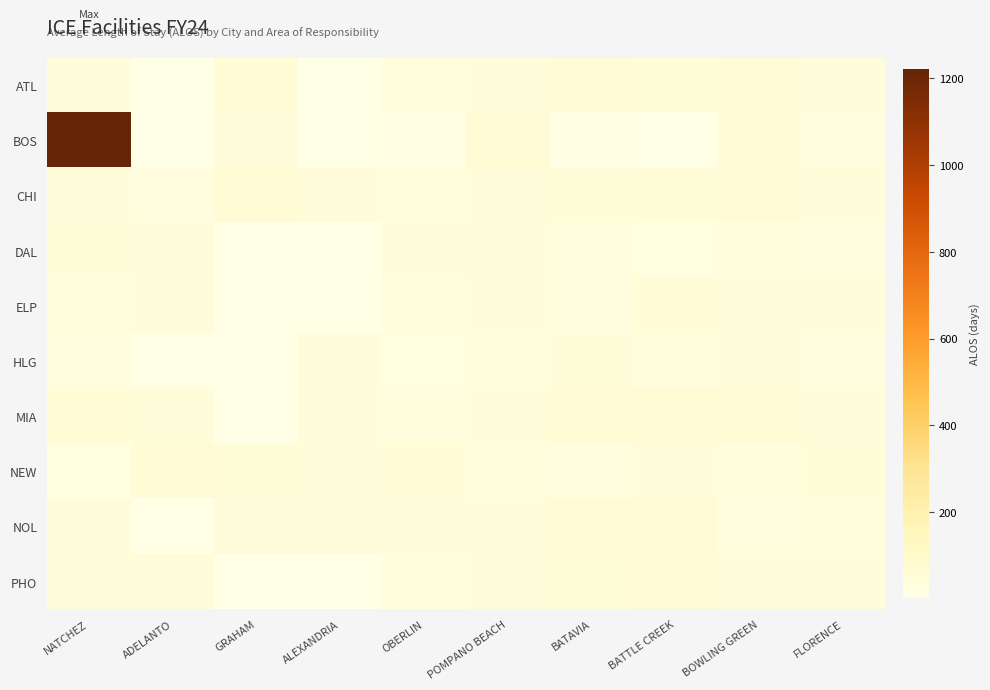

Reading left to right, transcribe all the data shown in this chart.

ATL: NATCHEZ=39.7	ADELANTO=5.0	GRAHAM=54.5	ALEXANDRIA=1.7	OBERLIN=36.1	POMPANO BEACH=40.4	BATAVIA=61.1	BATTLE CREEK=53.7	BOWLING GREEN=59.6	FLORENCE=48.9
BOS: NATCHEZ=1222.0	ADELANTO=3.8	GRAHAM=41.8	ALEXANDRIA=2.4	OBERLIN=10.5	POMPANO BEACH=62.2	BATAVIA=6.3	BATTLE CREEK=5.3	BOWLING GREEN=55.4	FLORENCE=27.5
CHI: NATCHEZ=40.5	ADELANTO=29.1	GRAHAM=64.6	ALEXANDRIA=41.7	OBERLIN=38.0	POMPANO BEACH=48.9	BATAVIA=50.2	BATTLE CREEK=53.7	BOWLING GREEN=59.6	FLORENCE=41.3
DAL: NATCHEZ=50.2	ADELANTO=41.3	GRAHAM=1.5	ALEXANDRIA=3.9	OBERLIN=41.8	POMPANO BEACH=47.1	BATAVIA=29.7	BATTLE CREEK=16.9	BOWLING GREEN=37.3	FLORENCE=29.7
ELP: NATCHEZ=37.3	ADELANTO=41.7	GRAHAM=3.1	ALEXANDRIA=1.3	OBERLIN=38.0	POMPANO BEACH=40.5	BATAVIA=29.1	BATTLE CREEK=55.4	BOWLING GREEN=48.9	FLORENCE=41.7
HLG: NATCHEZ=29.7	ADELANTO=3.9	GRAHAM=1.5	ALEXANDRIA=41.3	OBERLIN=16.9	POMPANO BEACH=37.3	BATAVIA=50.2	BATTLE CREEK=38.0	BOWLING GREEN=40.5	FLORENCE=29.1
MIA: NATCHEZ=54.5	ADELANTO=40.4	GRAHAM=3.1	ALEXANDRIA=41.8	OBERLIN=36.1	POMPANO BEACH=40.5	BATAVIA=61.1	BATTLE CREEK=64.6	BOWLING GREEN=59.6	FLORENCE=48.9
NEW: NATCHEZ=16.9	ADELANTO=61.1	GRAHAM=53.7	ALEXANDRIA=40.4	OBERLIN=54.5	POMPANO BEACH=36.1	BATAVIA=29.1	BATTLE CREEK=41.7	BOWLING GREEN=37.3	FLORENCE=50.2
NOL: NATCHEZ=39.7	ADELANTO=3.8	GRAHAM=41.8	ALEXANDRIA=40.5	OBERLIN=41.3	POMPANO BEACH=48.9	BATAVIA=64.6	BATTLE CREEK=59.6	BOWLING GREEN=29.7	FLORENCE=37.3
PHO: NATCHEZ=48.9	ADELANTO=41.3	GRAHAM=3.9	ALEXANDRIA=1.5	OBERLIN=38.0	POMPANO BEACH=47.1	BATAVIA=50.2	BATTLE CREEK=59.6	BOWLING GREEN=40.5	FLORENCE=41.7